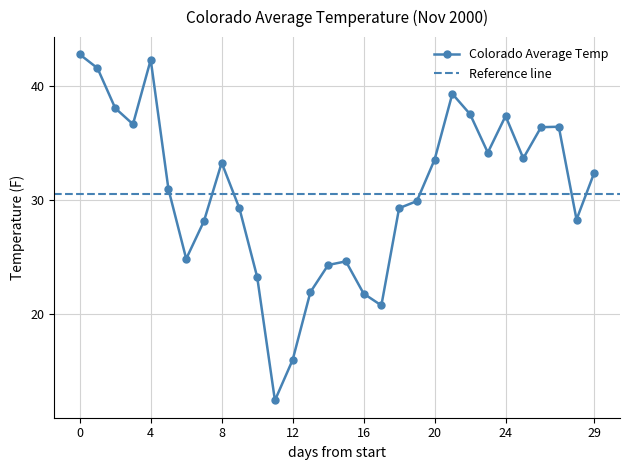

What is the change in value from 2000-11-02 to 2000-11-06?

-10.6